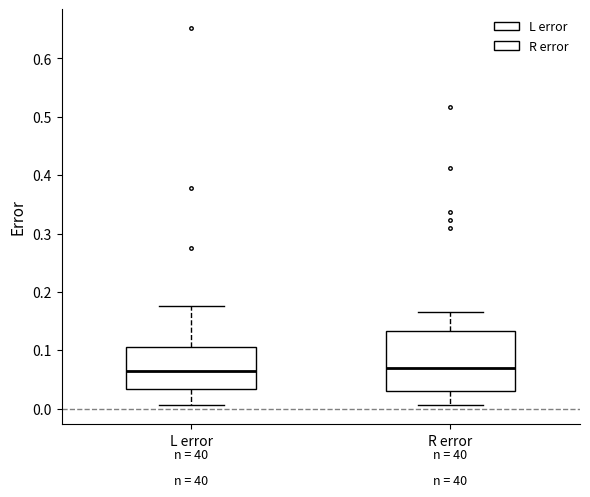

Where is the upper edge of the box for R error on the y-axis? The values are not printed on the chart, so give them approximately, as read against the axis.

0.13